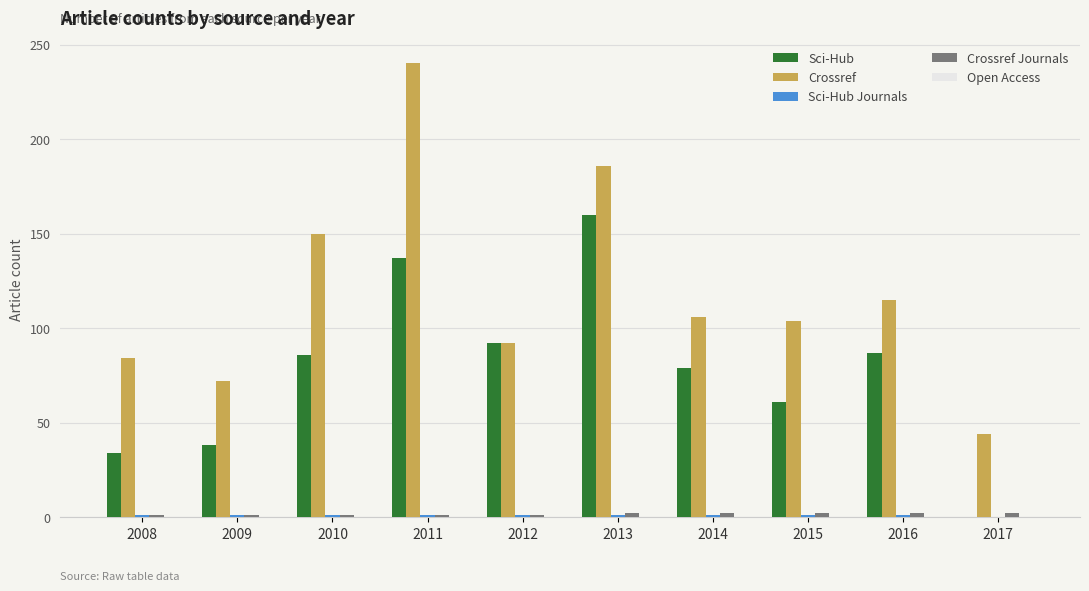

At which label is Crossref closest to 142?

2010